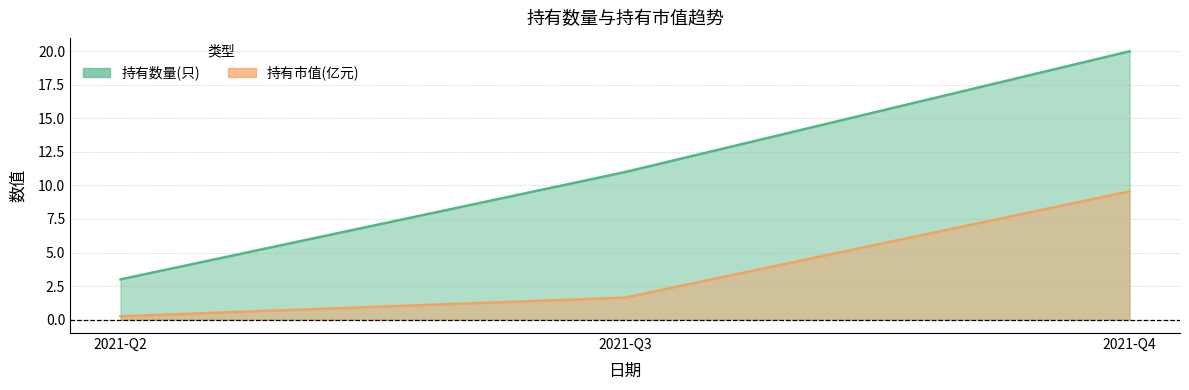

Where does the 持有市值(亿元) series first go above 1?

2021-Q3